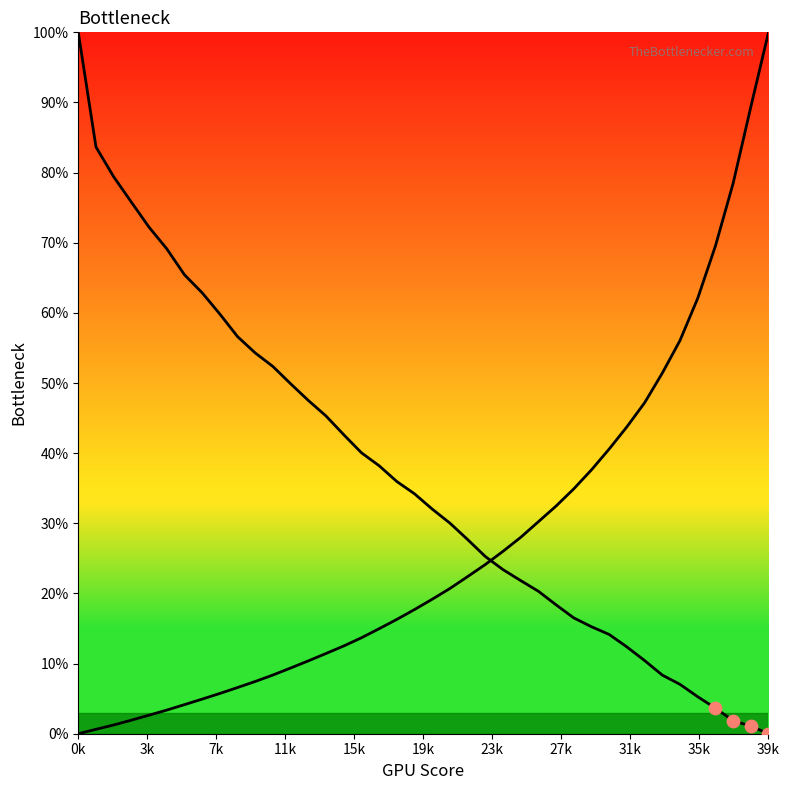

Which has a higher value, 7k or 3k?

3k